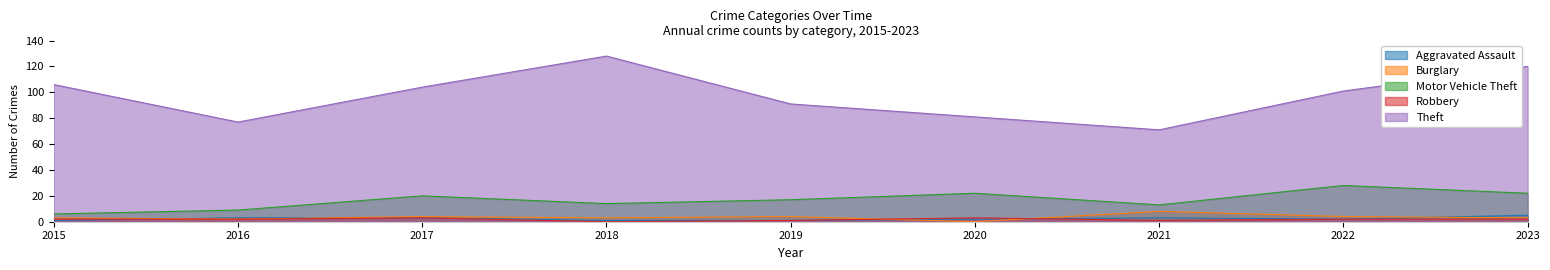

The value of Robbery at 2016 is 2. True or false?

True